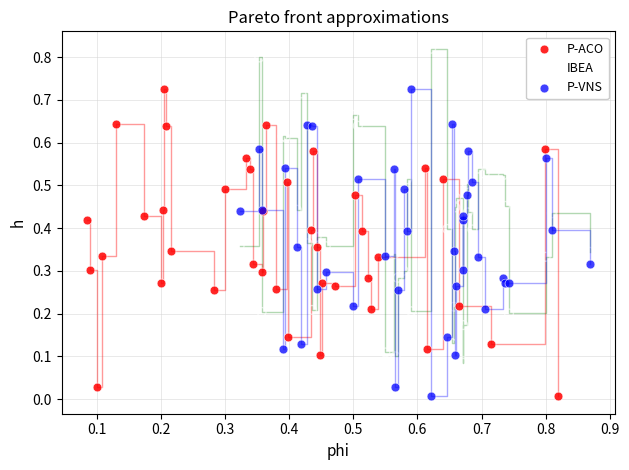

Which series reaches the maximum Y coordinate?

IBEA